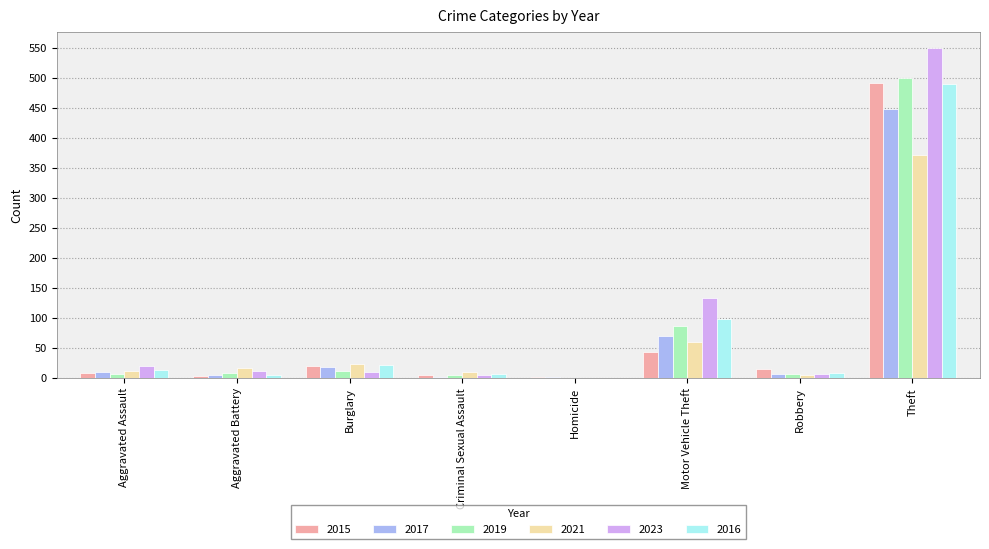

What is the sum of all 2023 values?

733